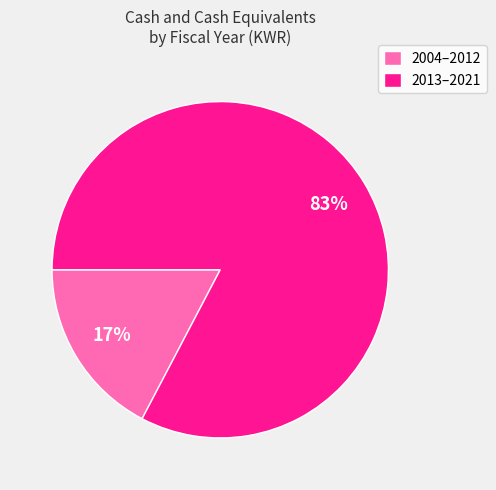

The 2013–2021 slice represents 95% of the pie. True or false?

False